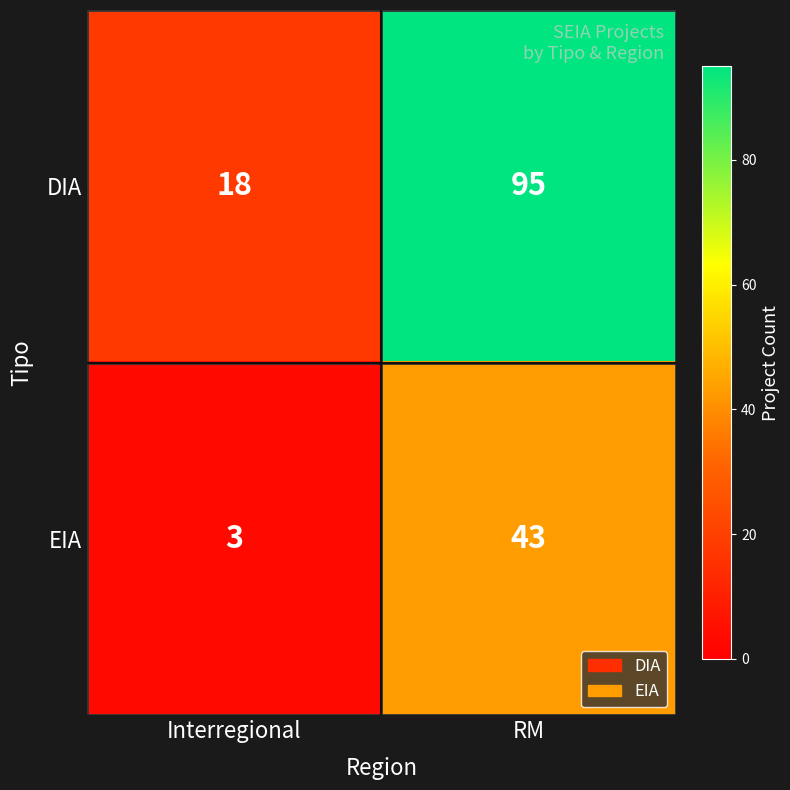

Reading right to left, what are all the values shown in this chart?

DIA: 95	18
EIA: 43	3